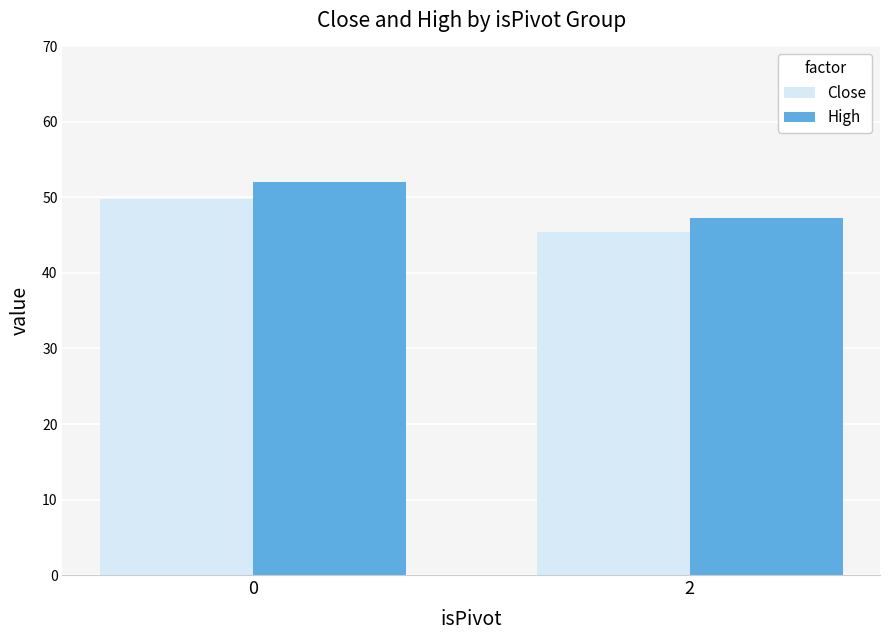

How many bars are there in each group?

2